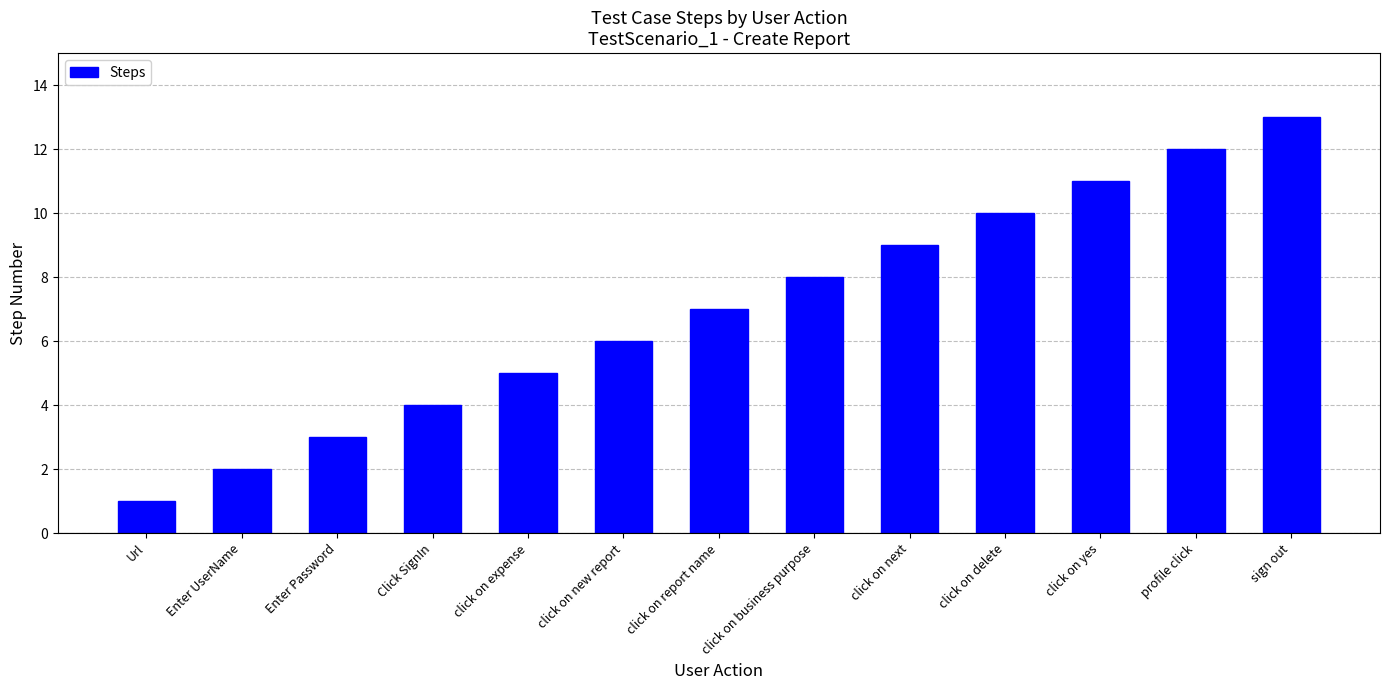

At which category does the chart reach its minimum across all series?

Url